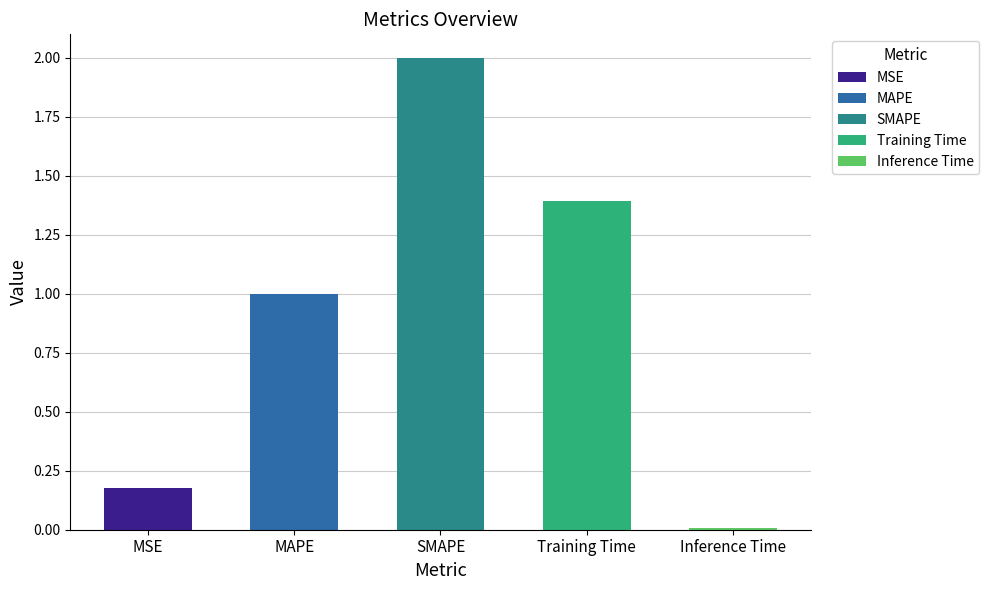

List the labels in order of value, largest first.

SMAPE, Training Time, MAPE, MSE, Inference Time